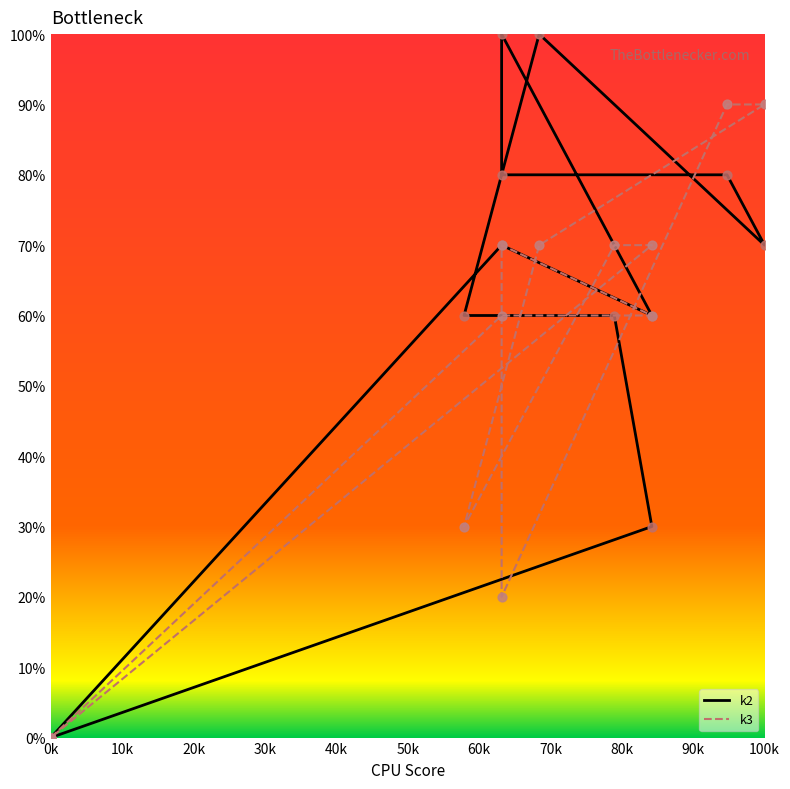

Is the value of k2 at 0k greater than the value of k3 at 100k?

No